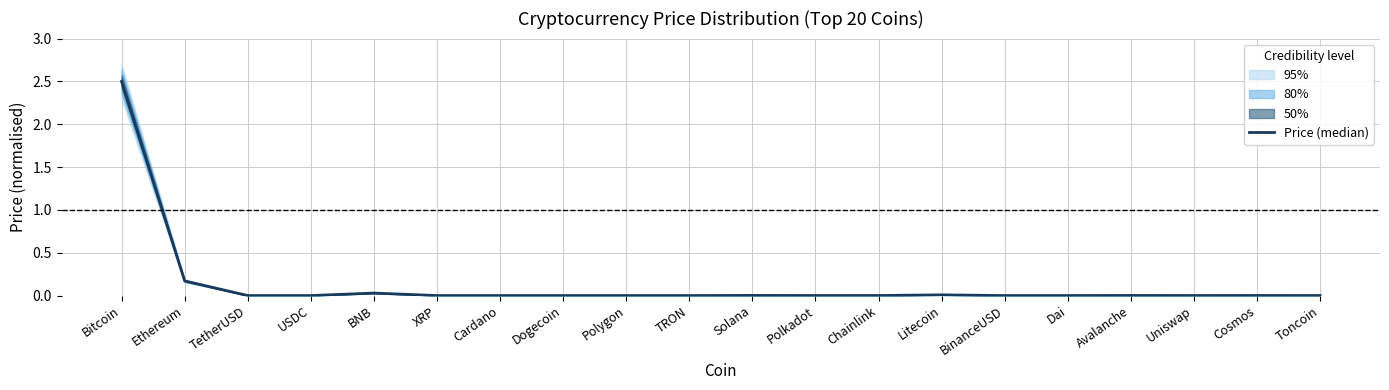

Where is the first local maximum?

BNB